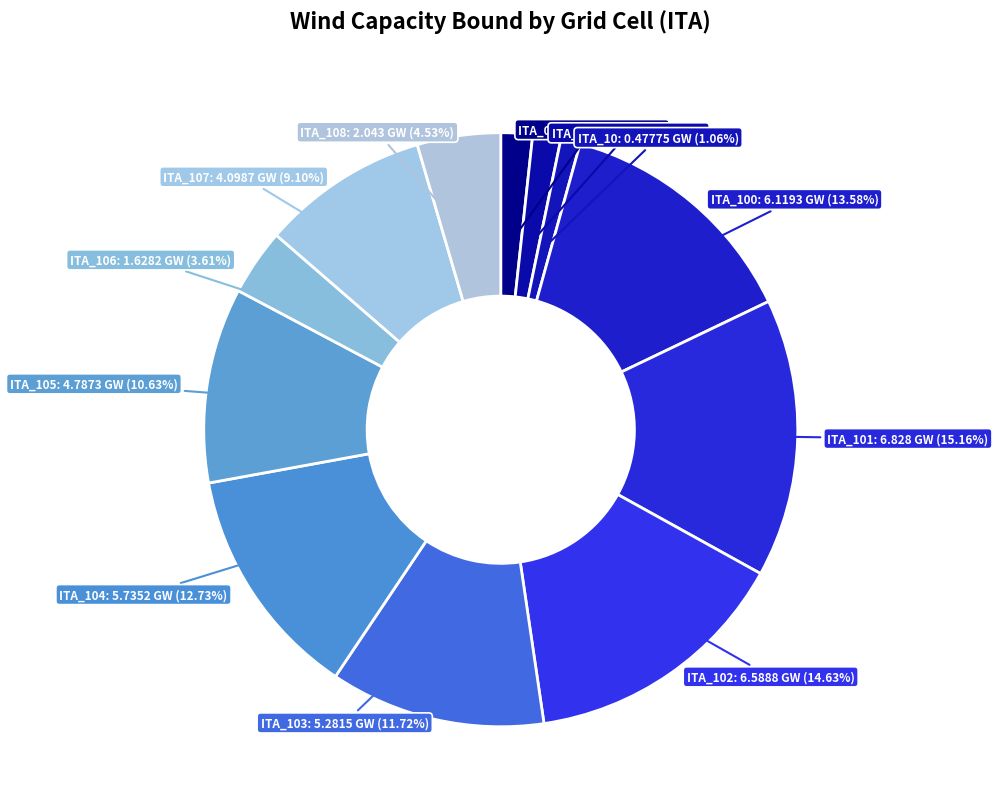

Does any single category account for the majority?

No